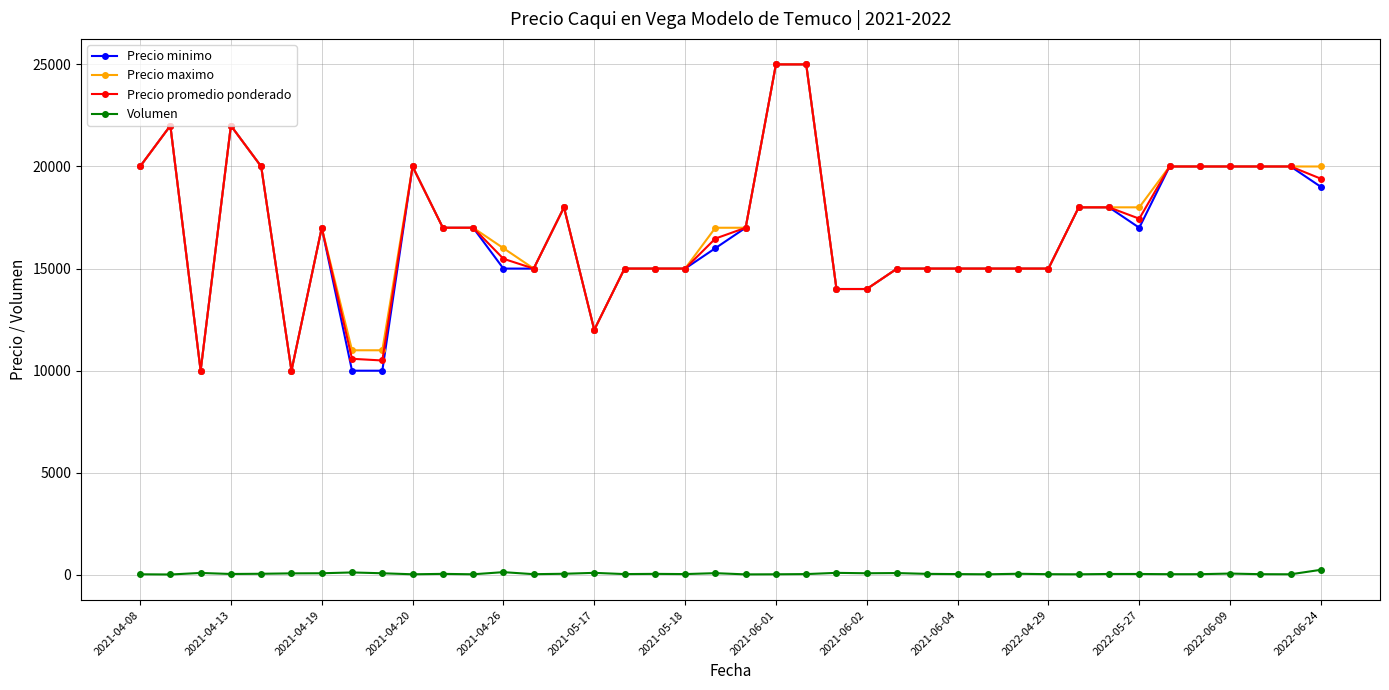

Count the number of categories in the chart.

40